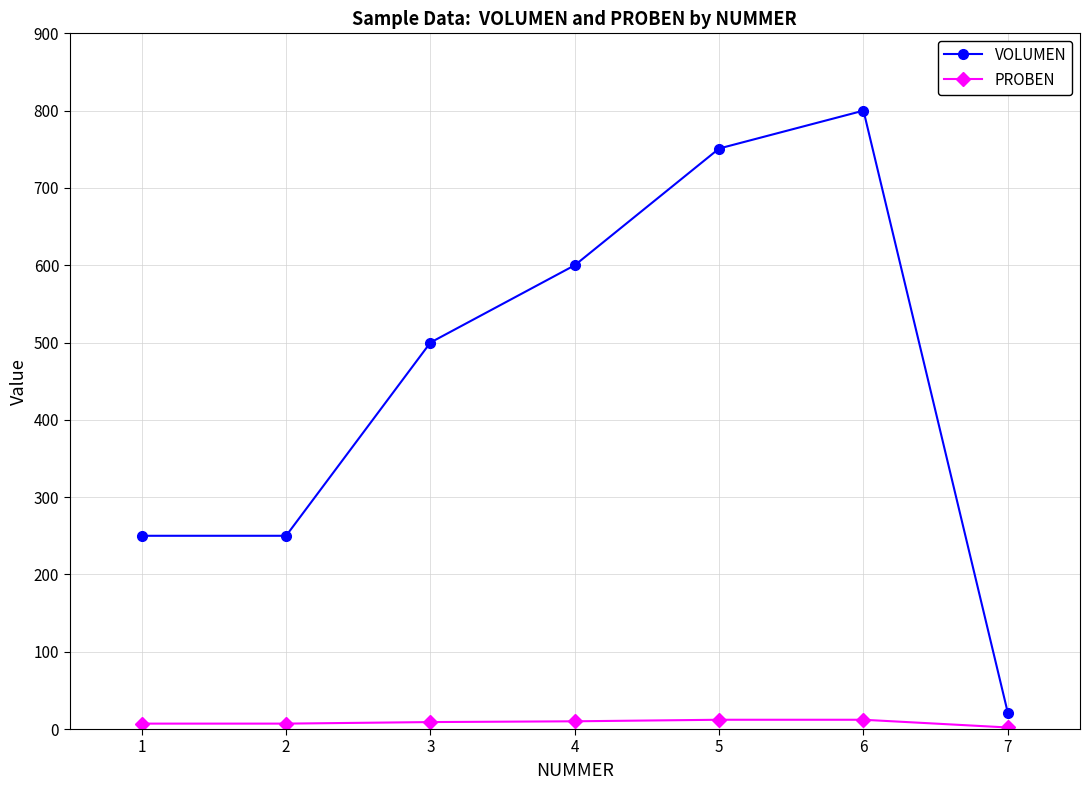

What value does the VOLUMEN series have at 7?

21